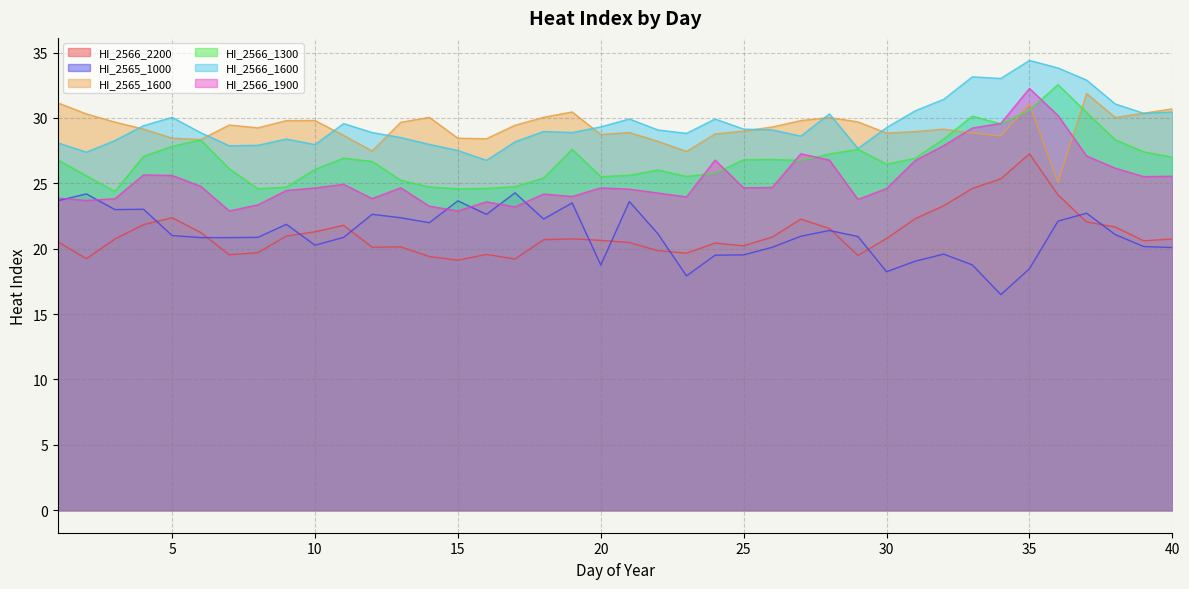

Between which two adjacent categories do HI_2566_1900 and HI_2565_1000 first intersect?

1 and 2